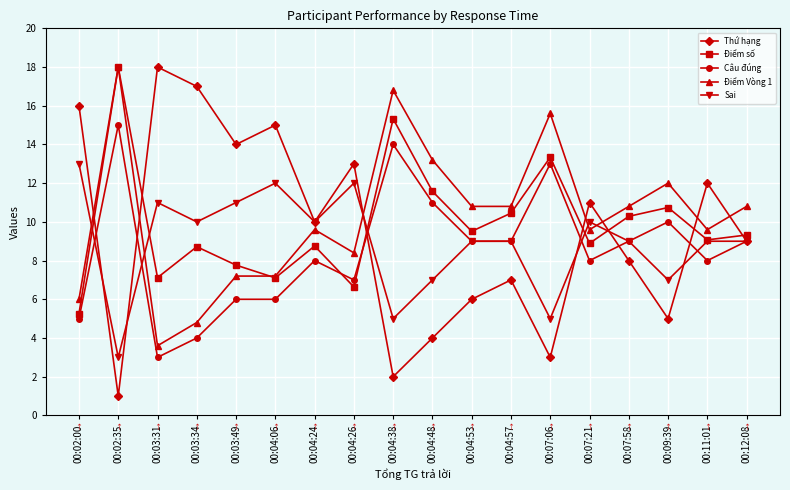

True or false: Thứ hạng has more than 2 points higher than both neighbors.

True